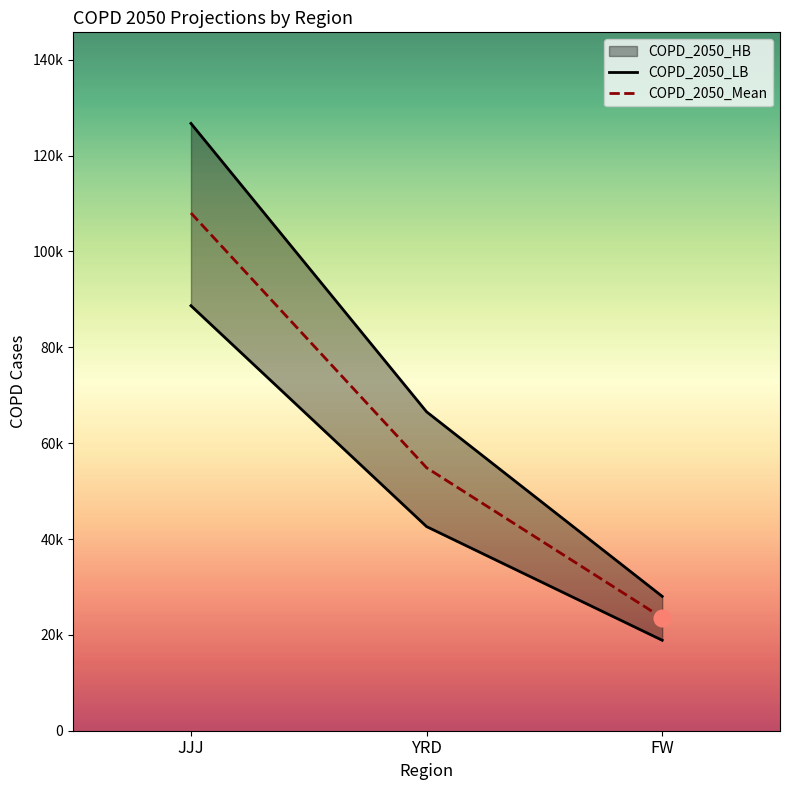

What is the sum of all COPD_2050_LB values?

150157